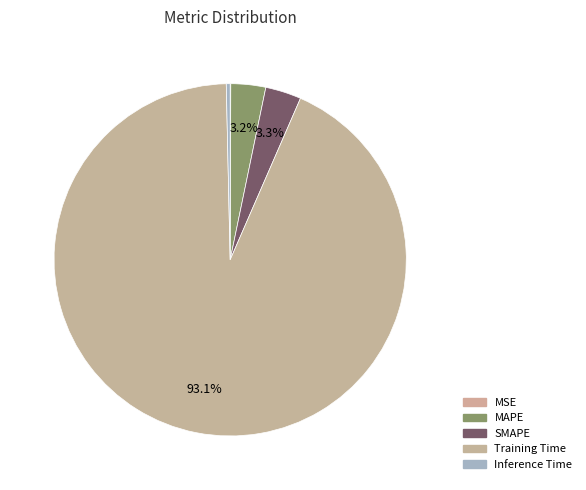

Is it true that MSE is 5% of the pie?

False